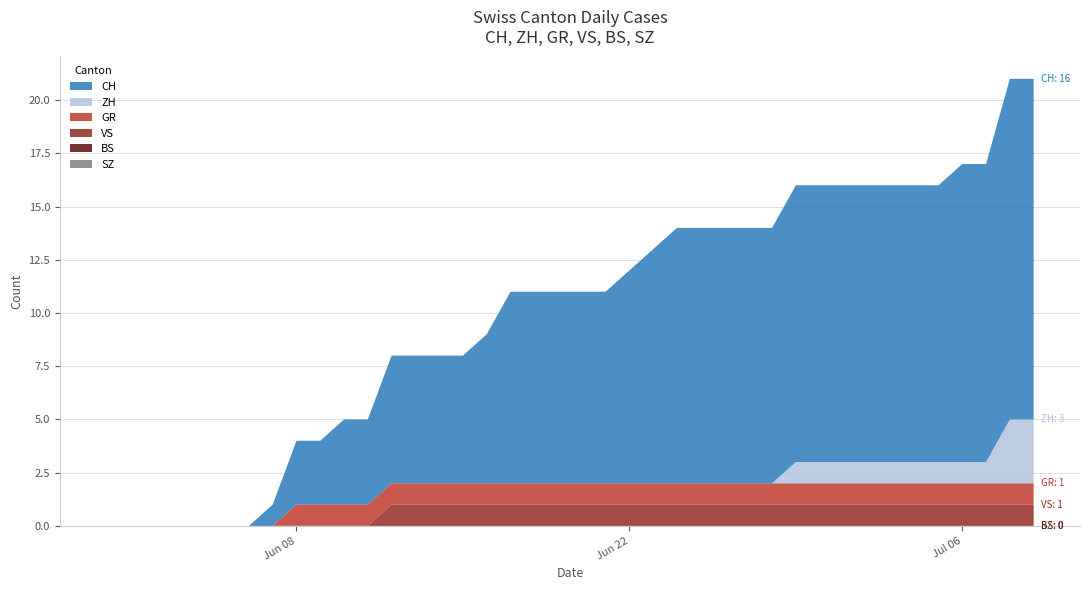

Reading left to right, what are all the values shown in this chart?

ZH: 2020-05-31=0	2020-06-01=0	2020-06-02=0	2020-06-03=0	2020-06-04=0	2020-06-05=0	2020-06-06=0	2020-06-07=0	2020-06-08=0	2020-06-09=0	2020-06-10=0	2020-06-11=0	2020-06-12=0	2020-06-13=0	2020-06-14=0	2020-06-15=0	2020-06-16=0	2020-06-17=0	2020-06-18=0	2020-06-19=0	2020-06-20=0	2020-06-21=0	2020-06-22=0	2020-06-23=0	2020-06-24=0	2020-06-25=0	2020-06-26=0	2020-06-27=0	2020-06-28=0	2020-06-29=1	2020-06-30=1	2020-07-01=1	2020-07-02=1	2020-07-03=1	2020-07-04=1	2020-07-05=1	2020-07-06=1	2020-07-07=1	2020-07-08=3	2020-07-09=3
BS: 2020-05-31=0	2020-06-01=0	2020-06-02=0	2020-06-03=0	2020-06-04=0	2020-06-05=0	2020-06-06=0	2020-06-07=0	2020-06-08=0	2020-06-09=0	2020-06-10=0	2020-06-11=0	2020-06-12=0	2020-06-13=0	2020-06-14=0	2020-06-15=0	2020-06-16=0	2020-06-17=0	2020-06-18=0	2020-06-19=0	2020-06-20=0	2020-06-21=0	2020-06-22=0	2020-06-23=0	2020-06-24=0	2020-06-25=0	2020-06-26=0	2020-06-27=0	2020-06-28=0	2020-06-29=0	2020-06-30=0	2020-07-01=0	2020-07-02=0	2020-07-03=0	2020-07-04=0	2020-07-05=0	2020-07-06=0	2020-07-07=0	2020-07-08=0	2020-07-09=0
SZ: 2020-05-31=0	2020-06-01=0	2020-06-02=0	2020-06-03=0	2020-06-04=0	2020-06-05=0	2020-06-06=0	2020-06-07=0	2020-06-08=0	2020-06-09=0	2020-06-10=0	2020-06-11=0	2020-06-12=0	2020-06-13=0	2020-06-14=0	2020-06-15=0	2020-06-16=0	2020-06-17=0	2020-06-18=0	2020-06-19=0	2020-06-20=0	2020-06-21=0	2020-06-22=0	2020-06-23=0	2020-06-24=0	2020-06-25=0	2020-06-26=0	2020-06-27=0	2020-06-28=0	2020-06-29=0	2020-06-30=0	2020-07-01=0	2020-07-02=0	2020-07-03=0	2020-07-04=0	2020-07-05=0	2020-07-06=0	2020-07-07=0	2020-07-08=0	2020-07-09=0
GR: 2020-05-31=0	2020-06-01=0	2020-06-02=0	2020-06-03=0	2020-06-04=0	2020-06-05=0	2020-06-06=0	2020-06-07=0	2020-06-08=1	2020-06-09=1	2020-06-10=1	2020-06-11=1	2020-06-12=1	2020-06-13=1	2020-06-14=1	2020-06-15=1	2020-06-16=1	2020-06-17=1	2020-06-18=1	2020-06-19=1	2020-06-20=1	2020-06-21=1	2020-06-22=1	2020-06-23=1	2020-06-24=1	2020-06-25=1	2020-06-26=1	2020-06-27=1	2020-06-28=1	2020-06-29=1	2020-06-30=1	2020-07-01=1	2020-07-02=1	2020-07-03=1	2020-07-04=1	2020-07-05=1	2020-07-06=1	2020-07-07=1	2020-07-08=1	2020-07-09=1
VS: 2020-05-31=0	2020-06-01=0	2020-06-02=0	2020-06-03=0	2020-06-04=0	2020-06-05=0	2020-06-06=0	2020-06-07=0	2020-06-08=0	2020-06-09=0	2020-06-10=0	2020-06-11=0	2020-06-12=1	2020-06-13=1	2020-06-14=1	2020-06-15=1	2020-06-16=1	2020-06-17=1	2020-06-18=1	2020-06-19=1	2020-06-20=1	2020-06-21=1	2020-06-22=1	2020-06-23=1	2020-06-24=1	2020-06-25=1	2020-06-26=1	2020-06-27=1	2020-06-28=1	2020-06-29=1	2020-06-30=1	2020-07-01=1	2020-07-02=1	2020-07-03=1	2020-07-04=1	2020-07-05=1	2020-07-06=1	2020-07-07=1	2020-07-08=1	2020-07-09=1
CH: 2020-05-31=0	2020-06-01=0	2020-06-02=0	2020-06-03=0	2020-06-04=0	2020-06-05=0	2020-06-06=0	2020-06-07=1	2020-06-08=3	2020-06-09=3	2020-06-10=4	2020-06-11=4	2020-06-12=6	2020-06-13=6	2020-06-14=6	2020-06-15=6	2020-06-16=7	2020-06-17=9	2020-06-18=9	2020-06-19=9	2020-06-20=9	2020-06-21=9	2020-06-22=10	2020-06-23=11	2020-06-24=12	2020-06-25=12	2020-06-26=12	2020-06-27=12	2020-06-28=12	2020-06-29=13	2020-06-30=13	2020-07-01=13	2020-07-02=13	2020-07-03=13	2020-07-04=13	2020-07-05=13	2020-07-06=14	2020-07-07=14	2020-07-08=16	2020-07-09=16